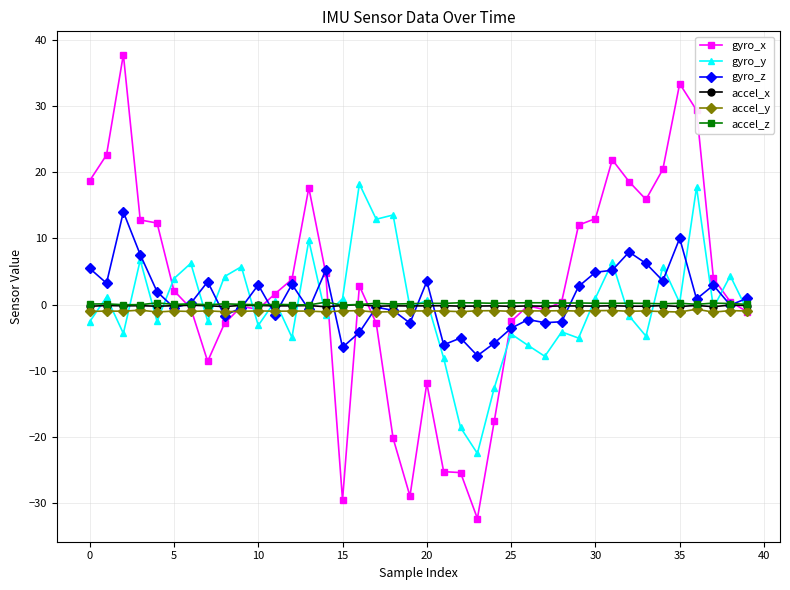

Which series has the largest range (max minus min)?

gyro_x